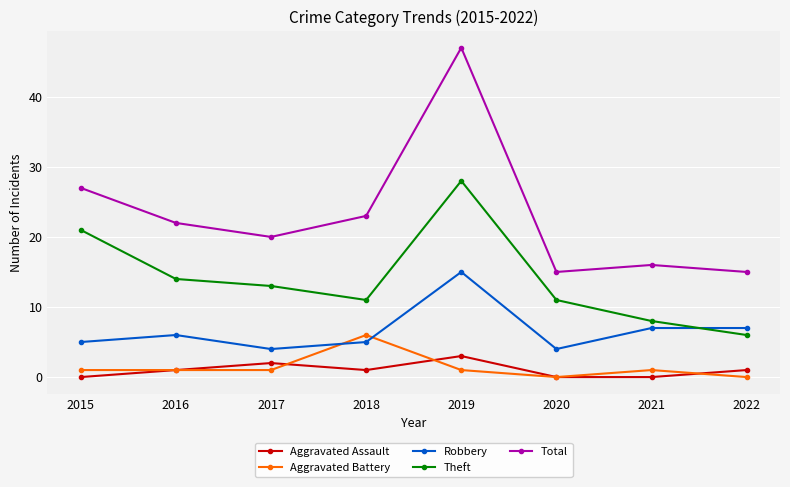

What are all the series names shown in the legend?

Aggravated Assault, Aggravated Battery, Robbery, Theft, Total